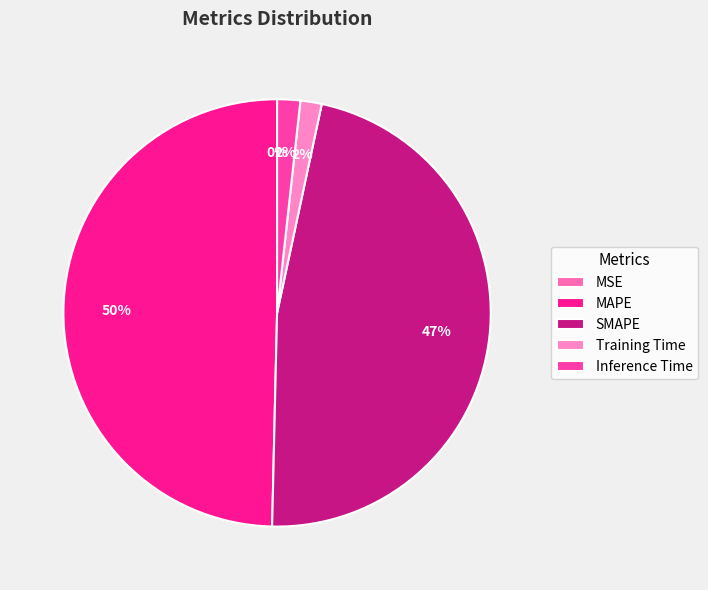

Which slice is the smallest?

MSE